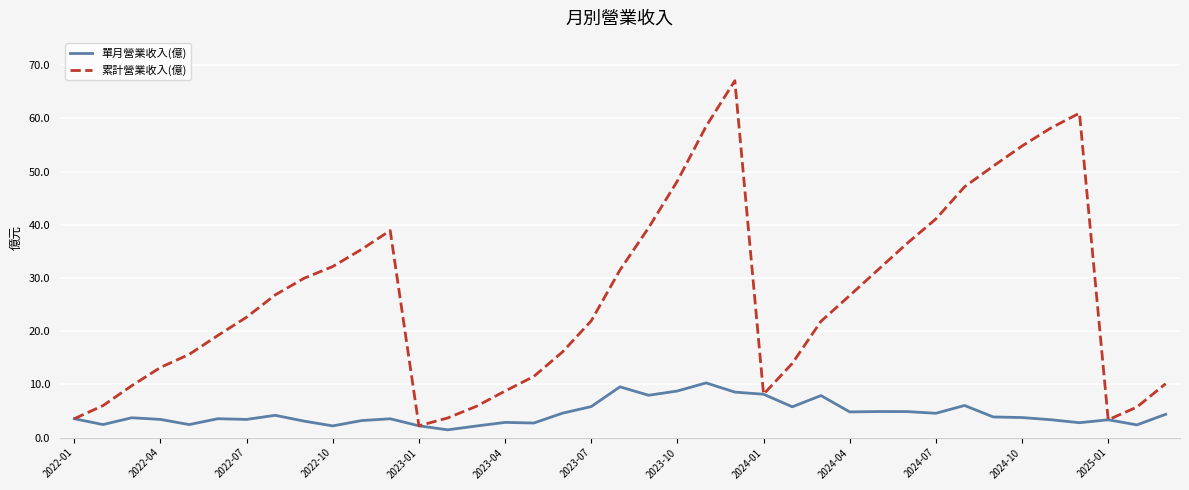

Which series has the largest total across all categories?

累計營業收入(億)